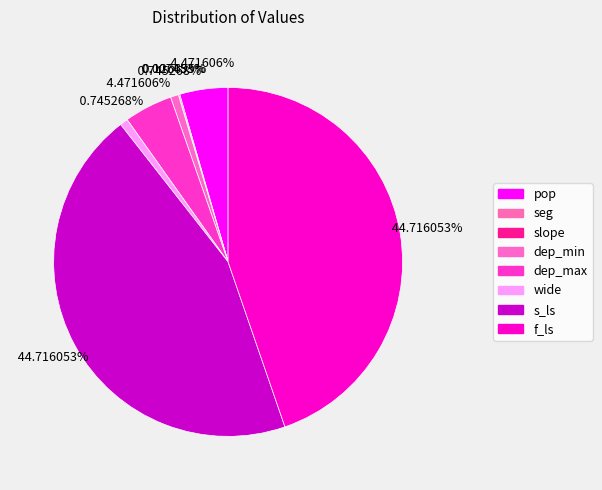

How many segments does this pie chart have?

8